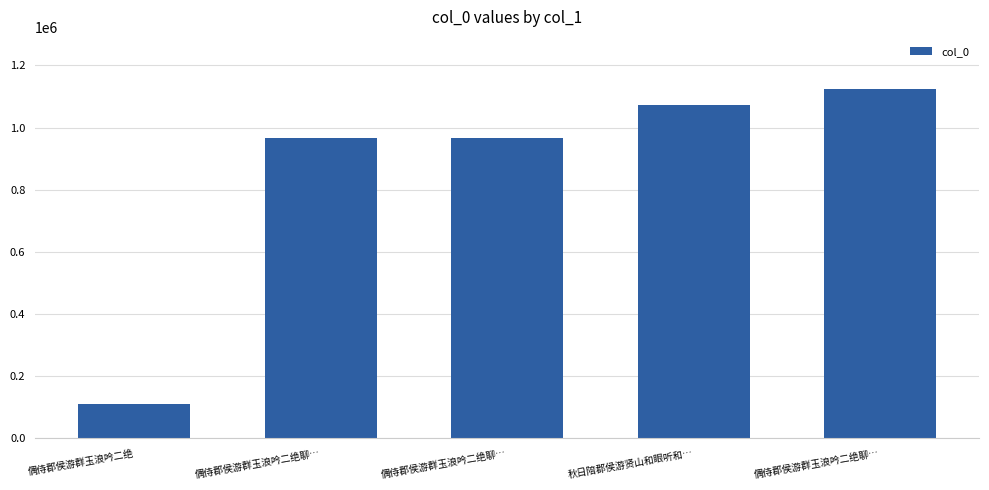

What is the change in value from 偶侍郡侯游群玉浪吟二绝聊… to 偶侍郡侯游群玉浪吟二绝聊…?

+155748